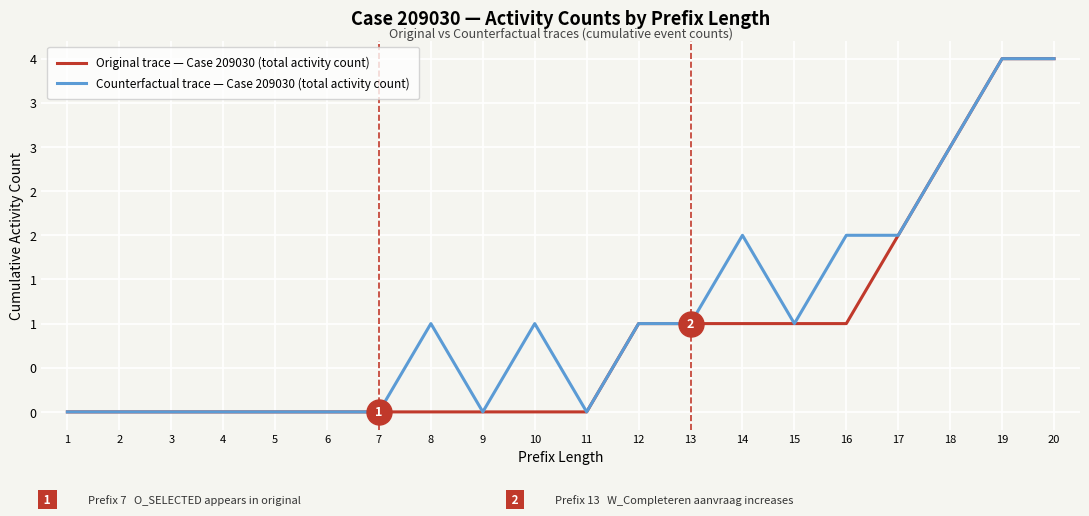

True or false: Original trace — Case 209030 (total activity count) and Counterfactual trace — Case 209030 (total activity count) cross at least once.

False